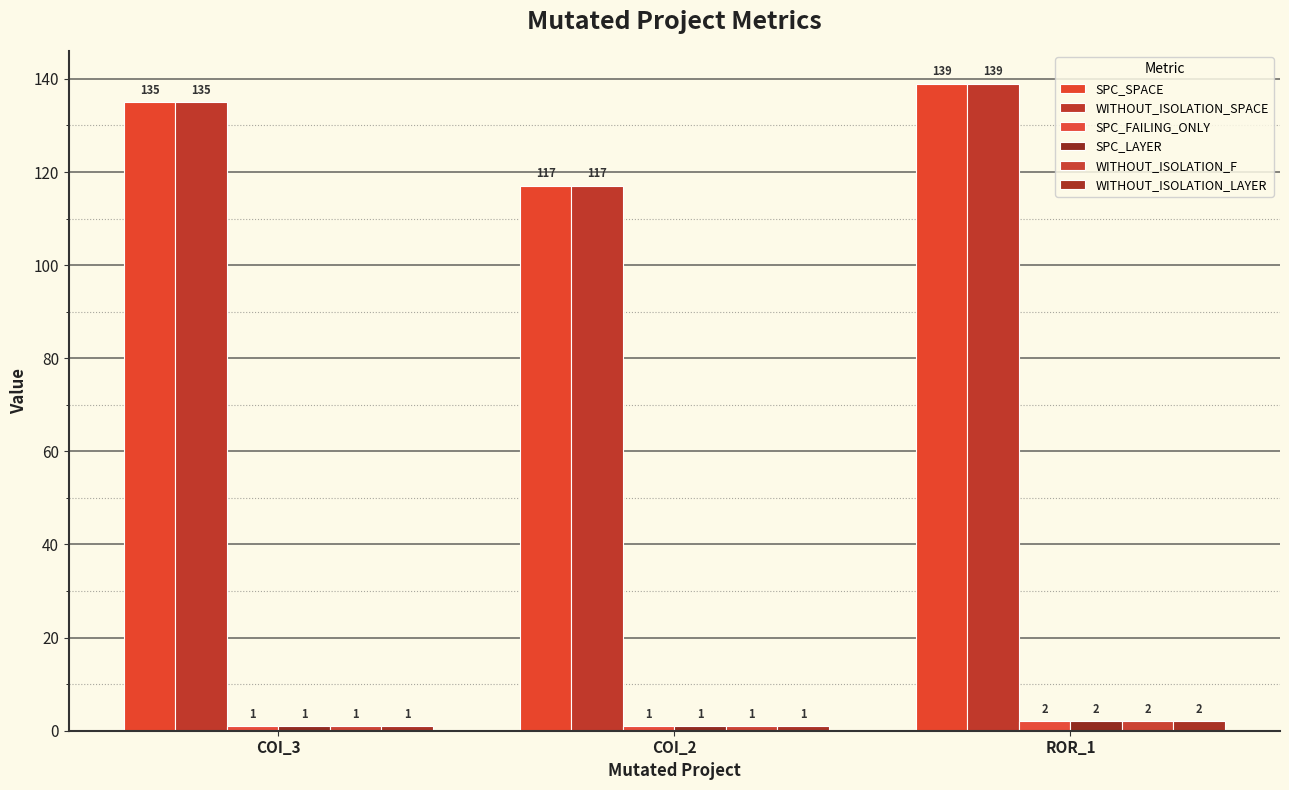

Where is SPC_SPACE nearest to the value 128?

COI_3